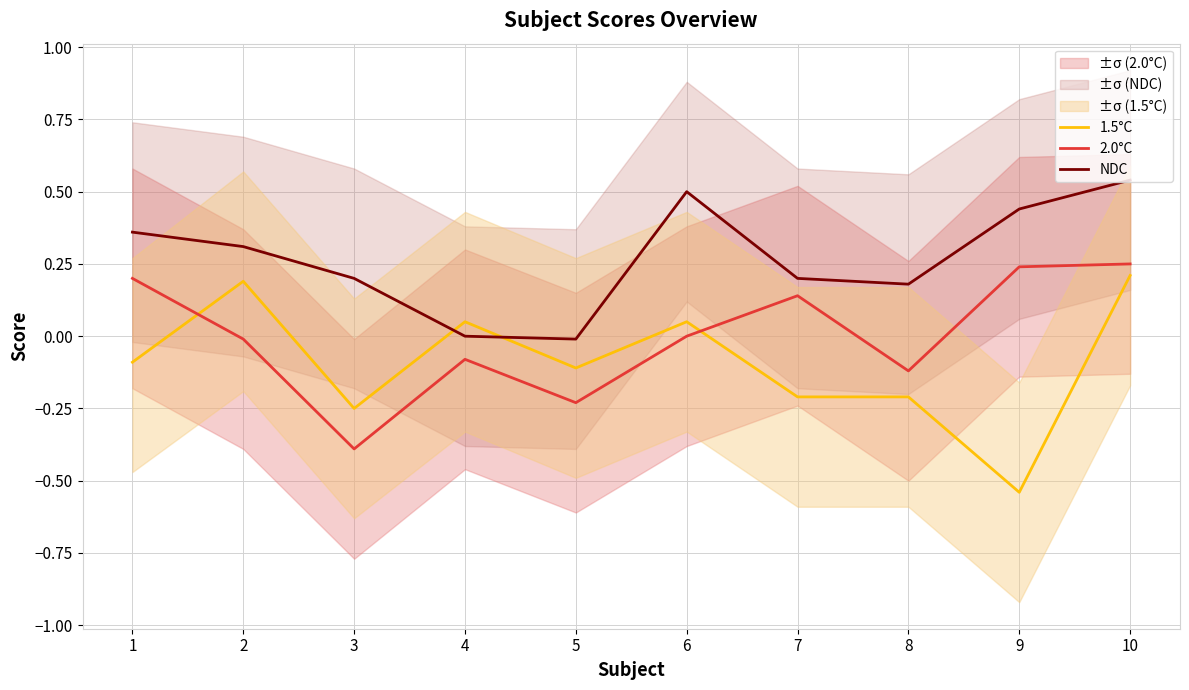

What is the value of the 1.5°C point at the 8th from the left?

-0.2